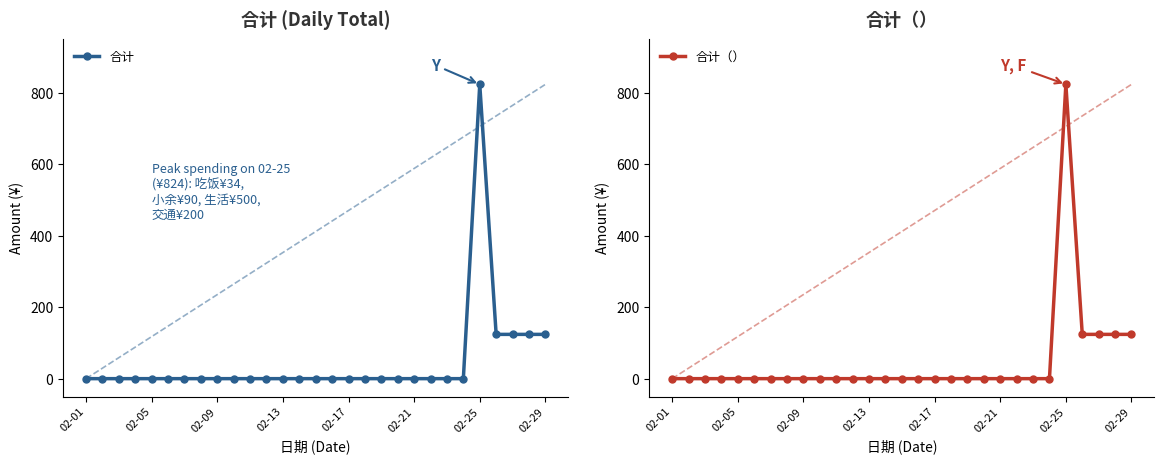

What is the maximum value for 合计?

824